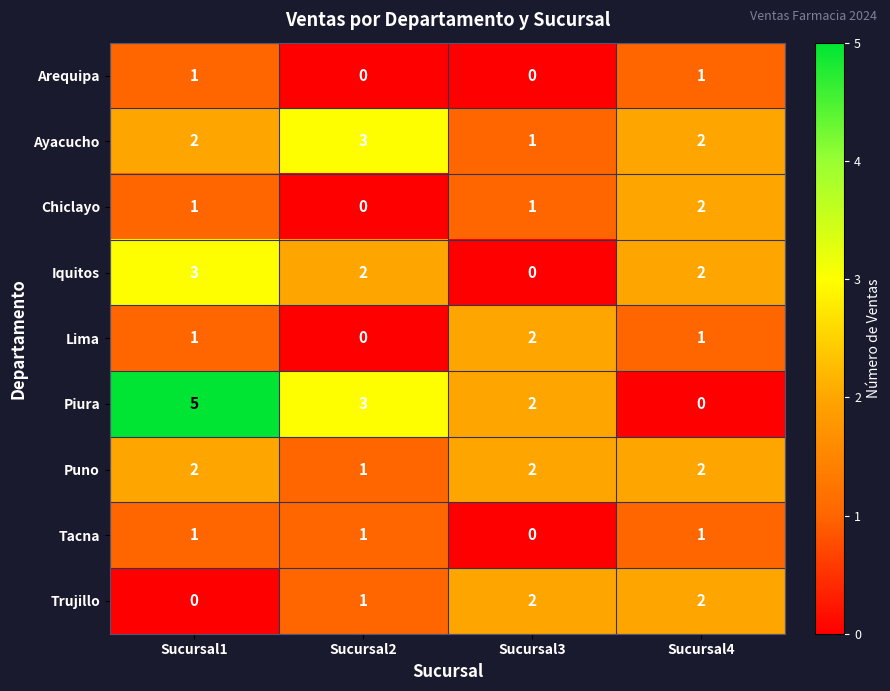

How many Puno values are between 2 and 3?

3